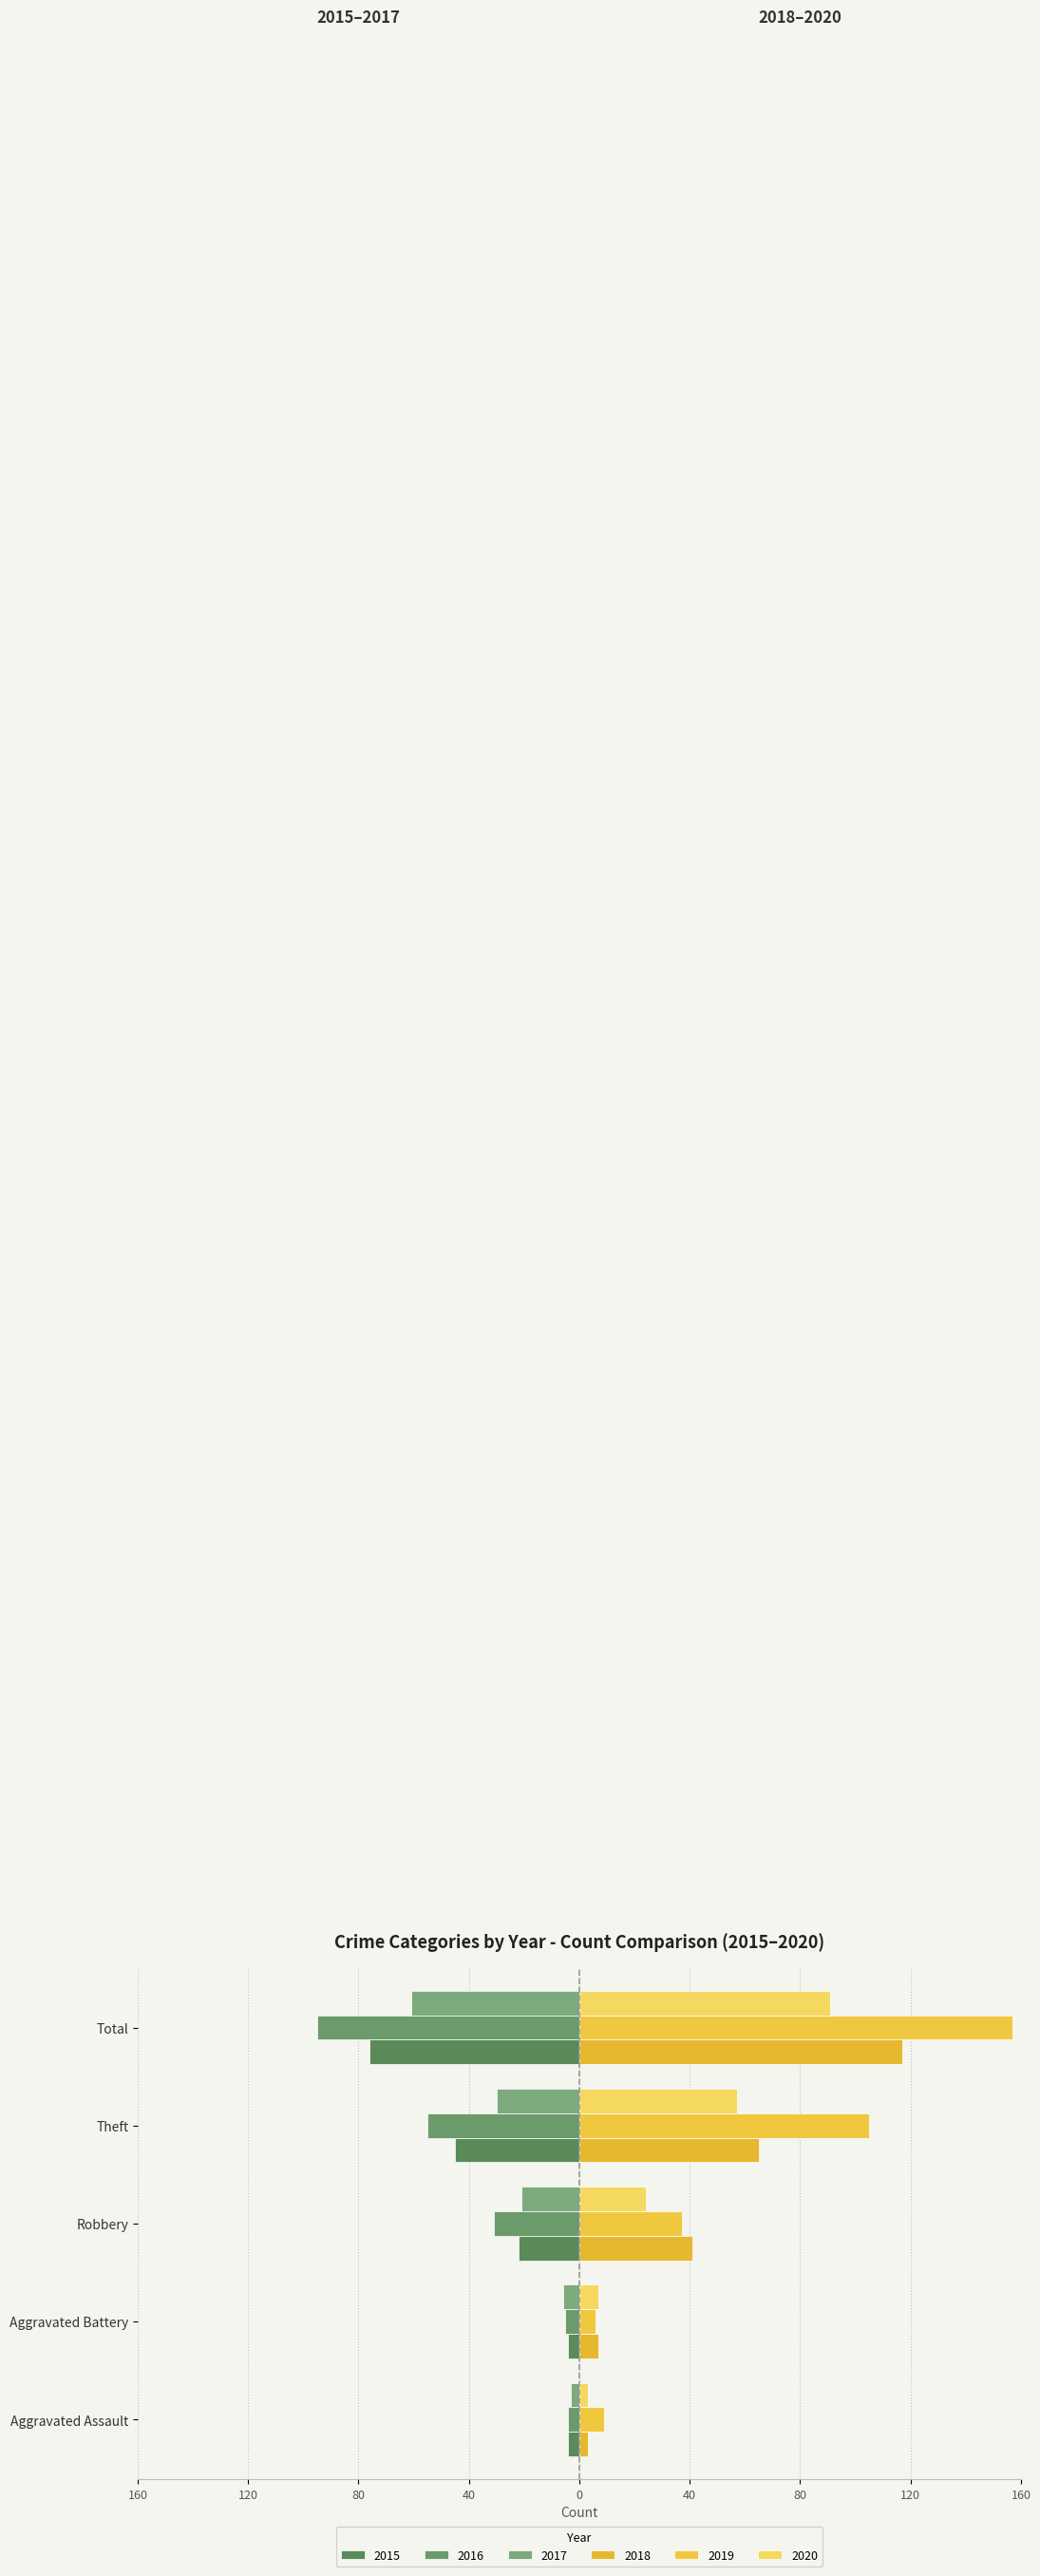

Where does the 2020 series first go above 24?

Theft